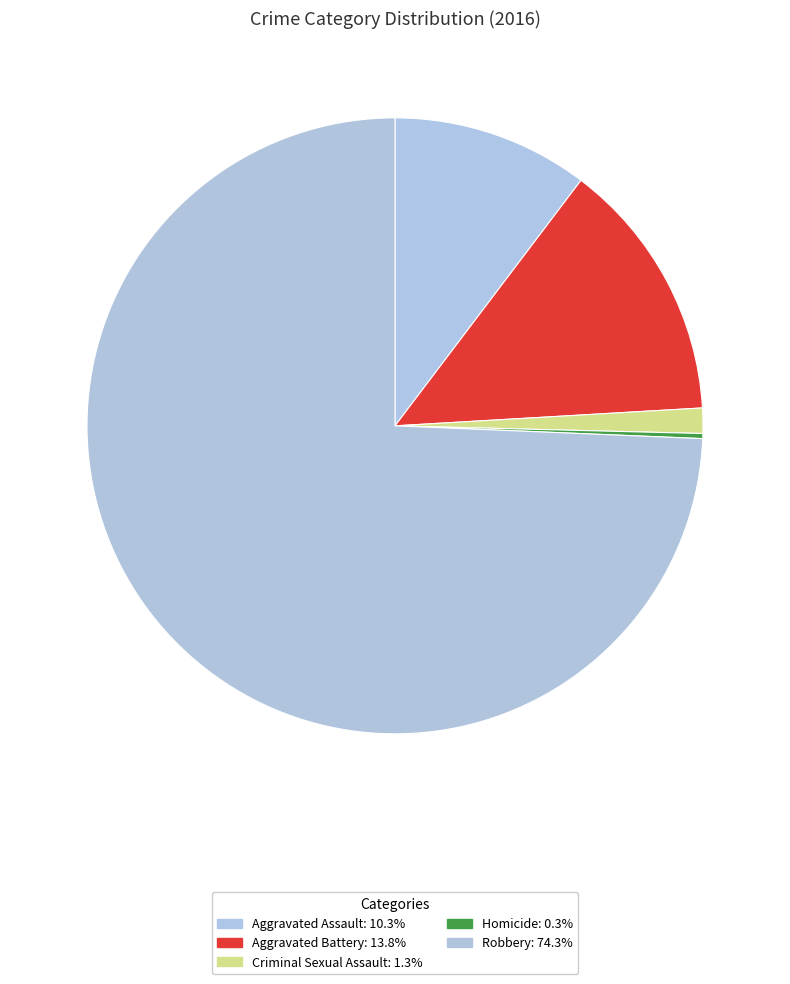

True or false: Homicide accounts for 0% of the total.

True